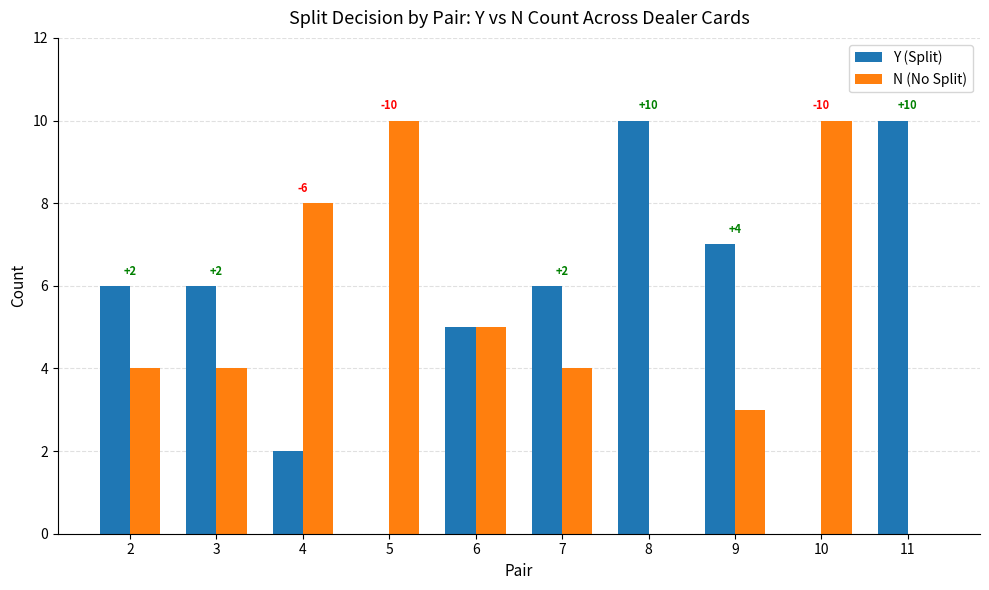

Is the value of N (No Split) at 11 greater than the value of Y (Split) at 7?

No